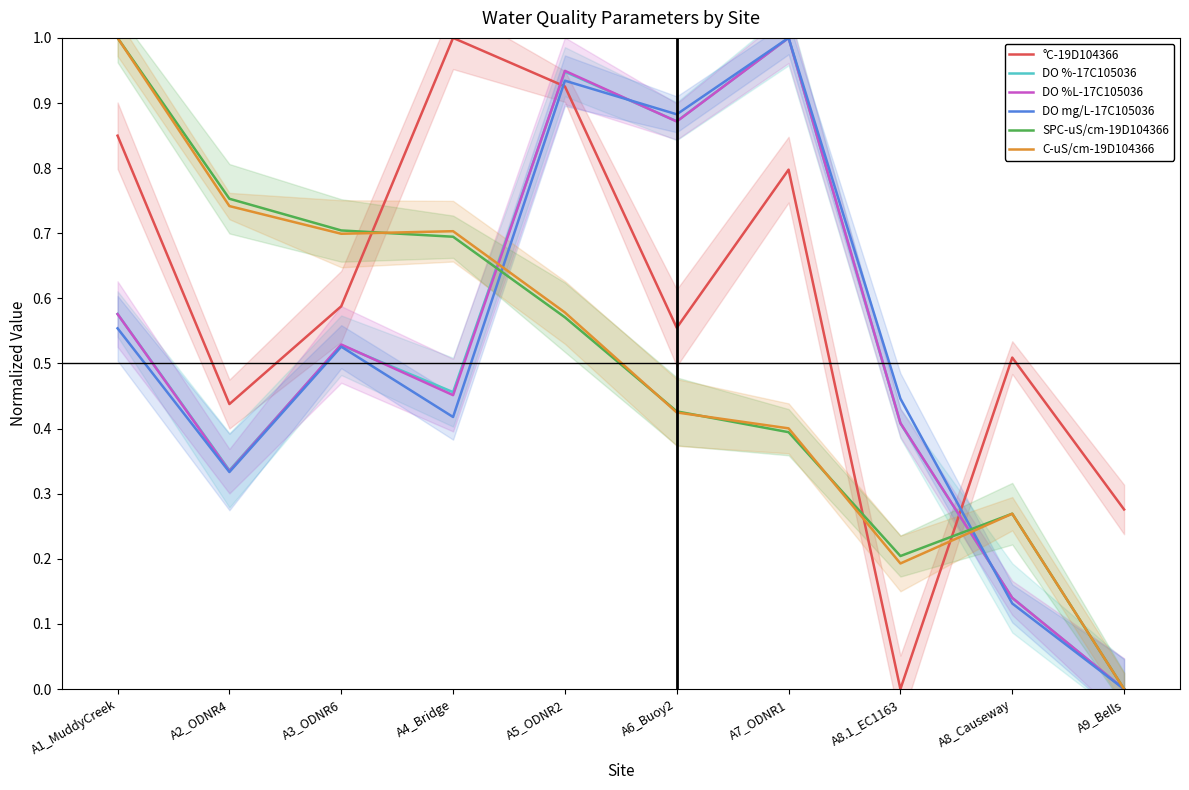

What value does the DO %L-17C105036 series have at A2_ODNR4?

0.3